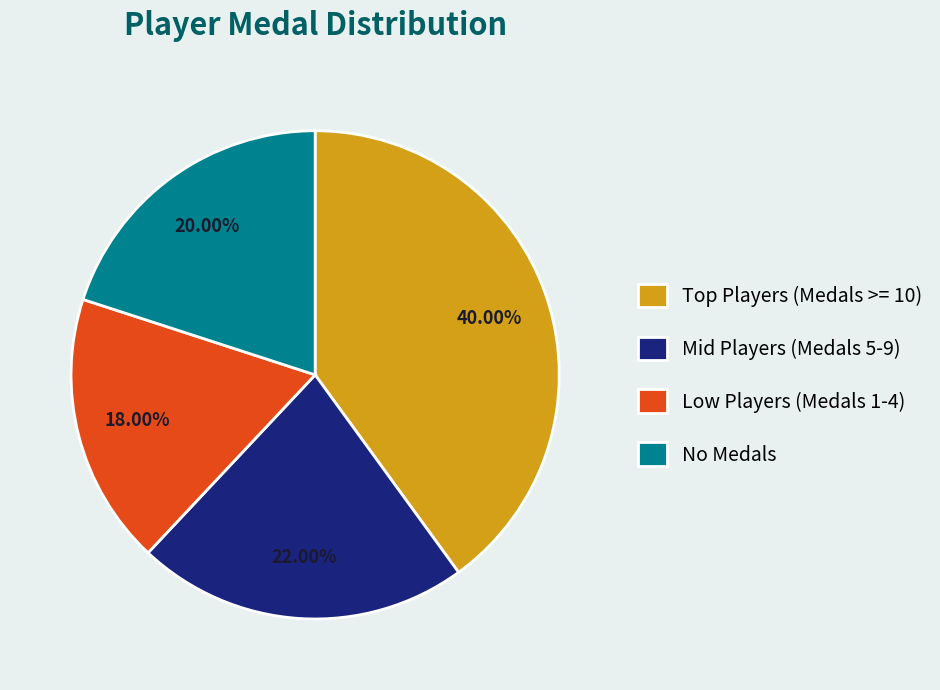

Does No Medals account for over 50% of the chart?

No